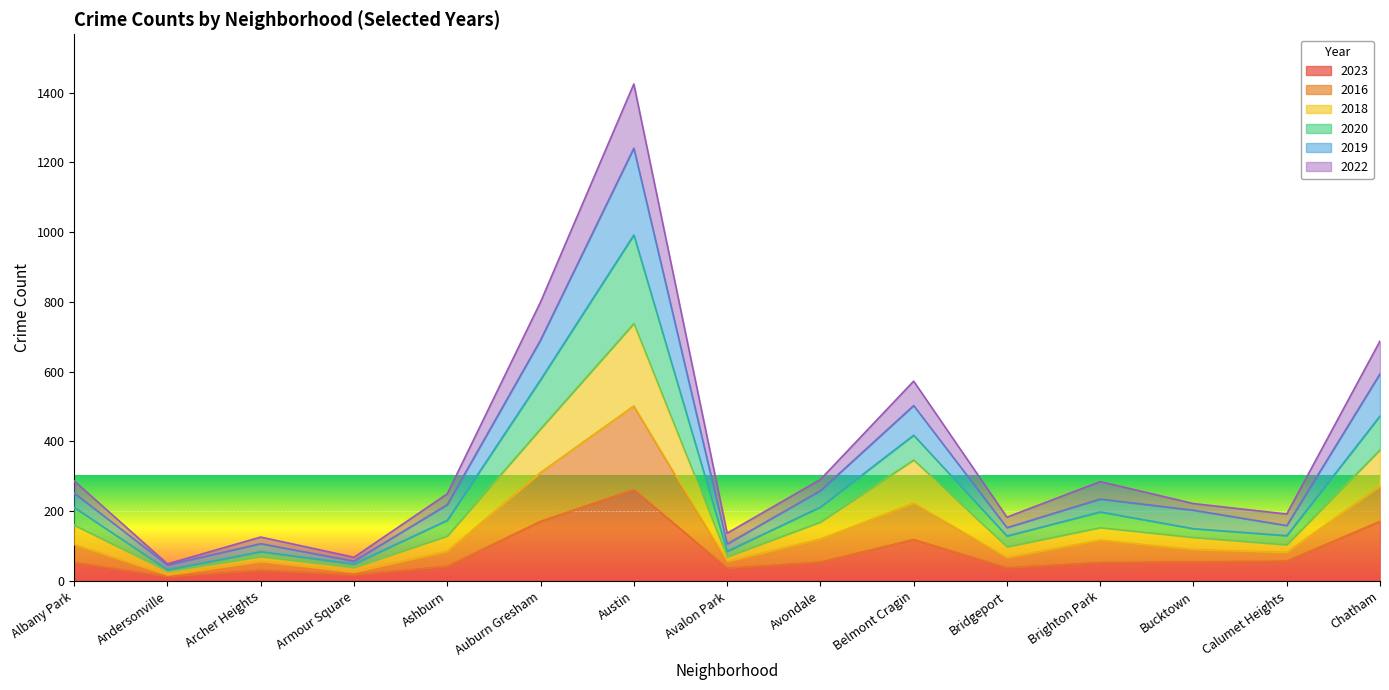

What is the total value across all series at Chatham?

688